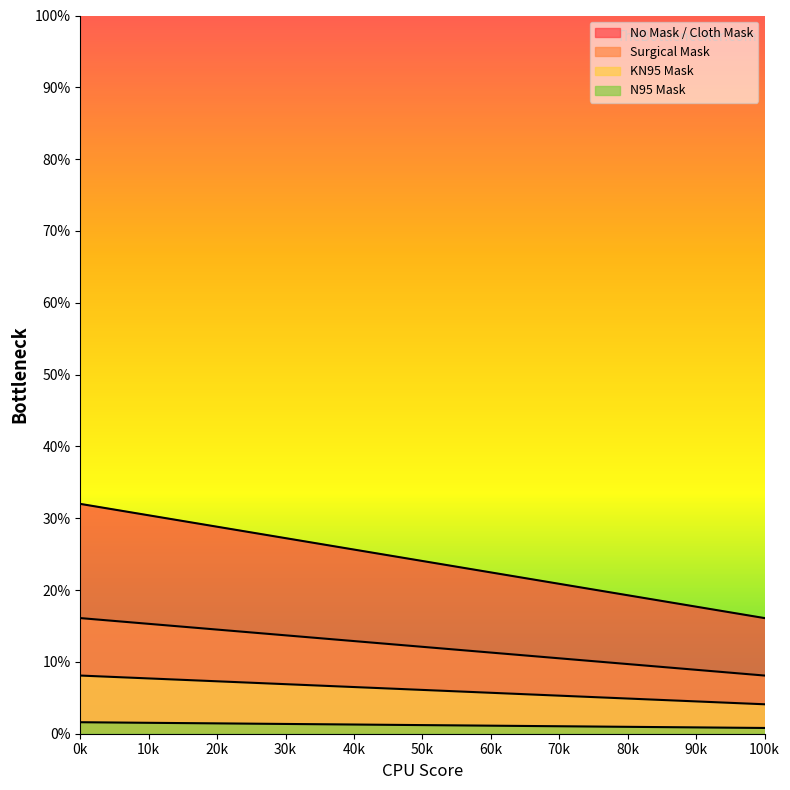

True or false: No Mask / Cloth Mask and Surgical Mask intersect in this chart.

False